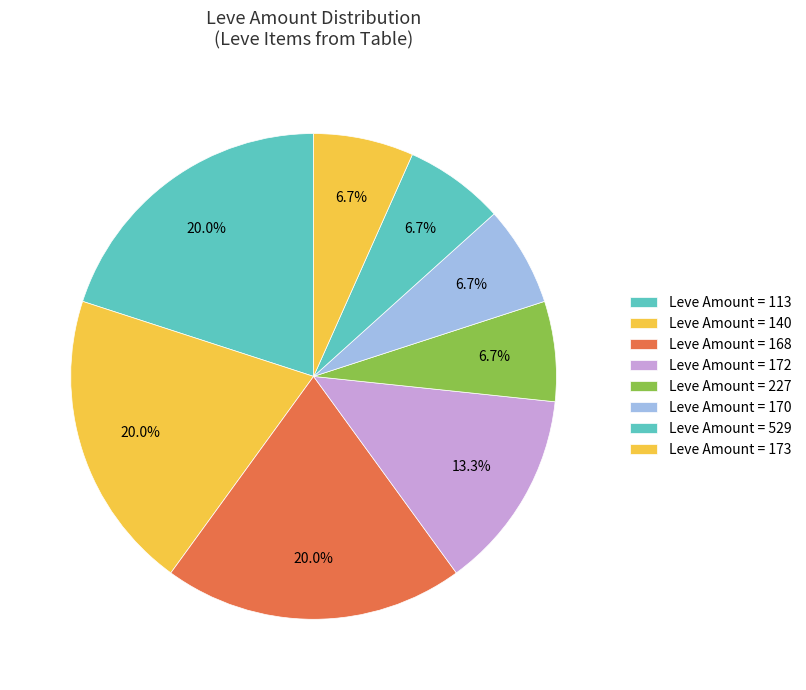

Count the number of slices in the pie.

8